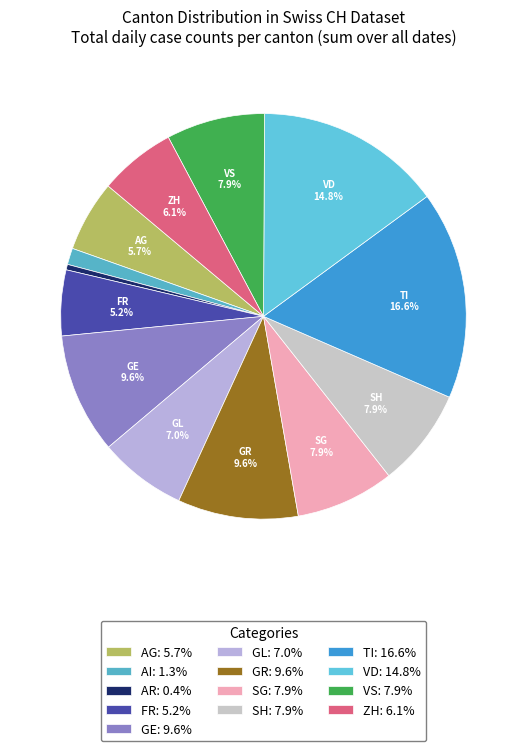

Is there a majority slice in this chart?

No